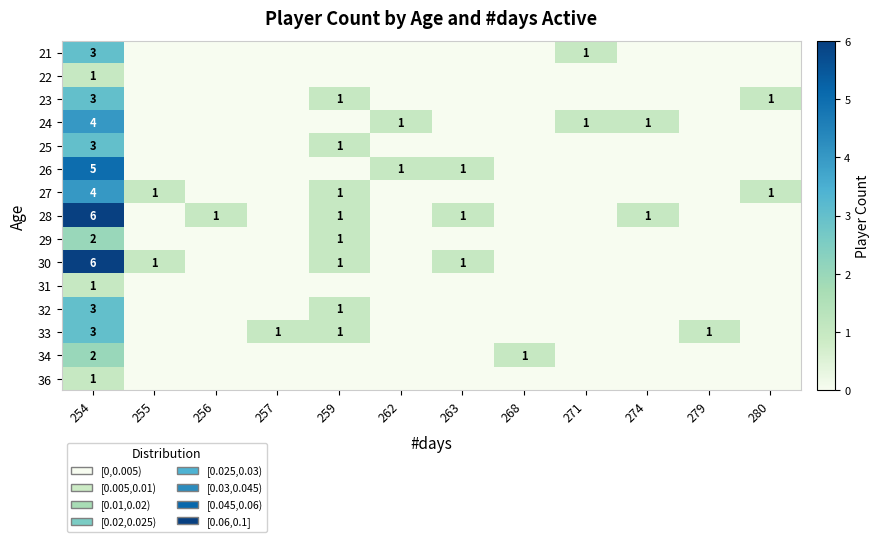

What is the difference between the 26 values at 262 and 259?

1